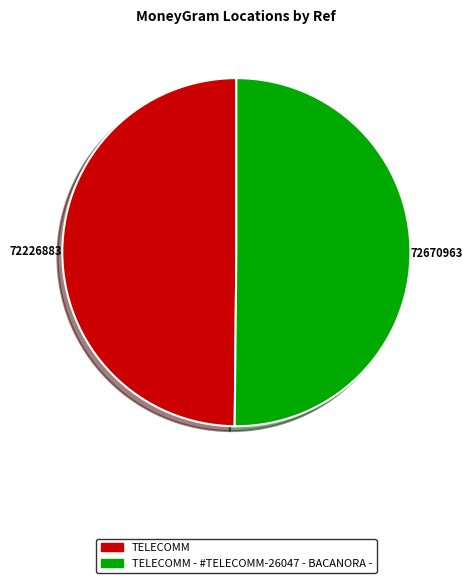

What is the ratio of the value at TELECOMM - #TELECOMM-26047 - BACANORA - to the value at TELECOMM?

1.0